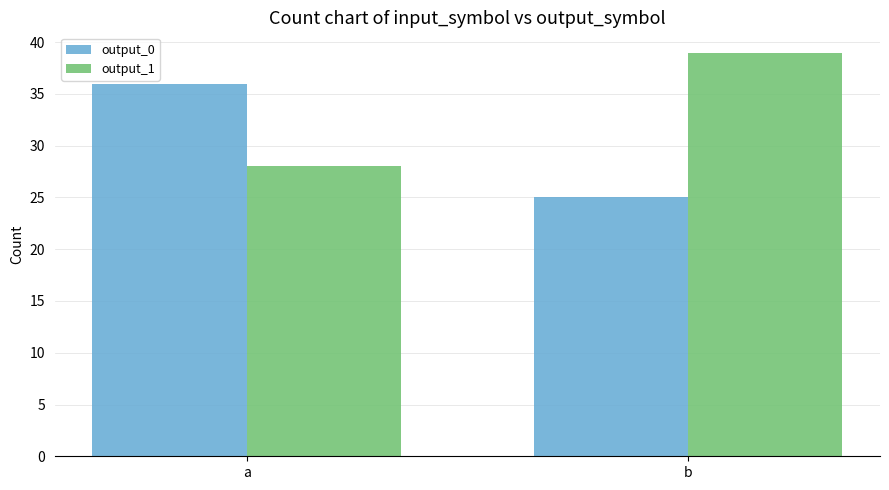

Which series has the largest total across all categories?

output_1